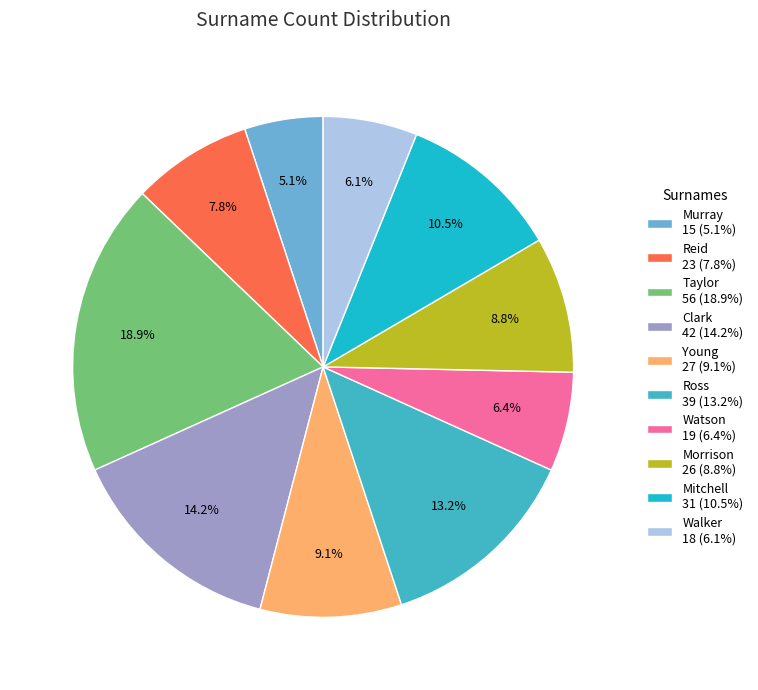

Combined, do Taylor and Young account for over 50%?

No